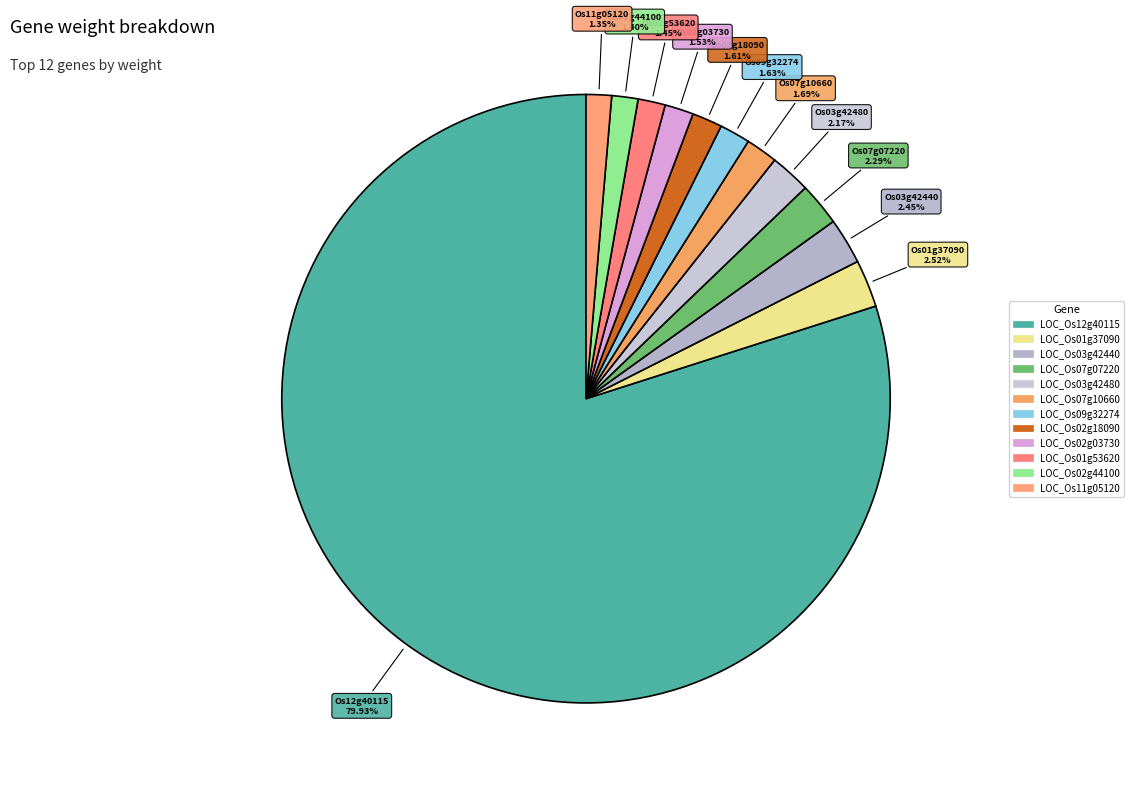

Is there a majority slice in this chart?

Yes